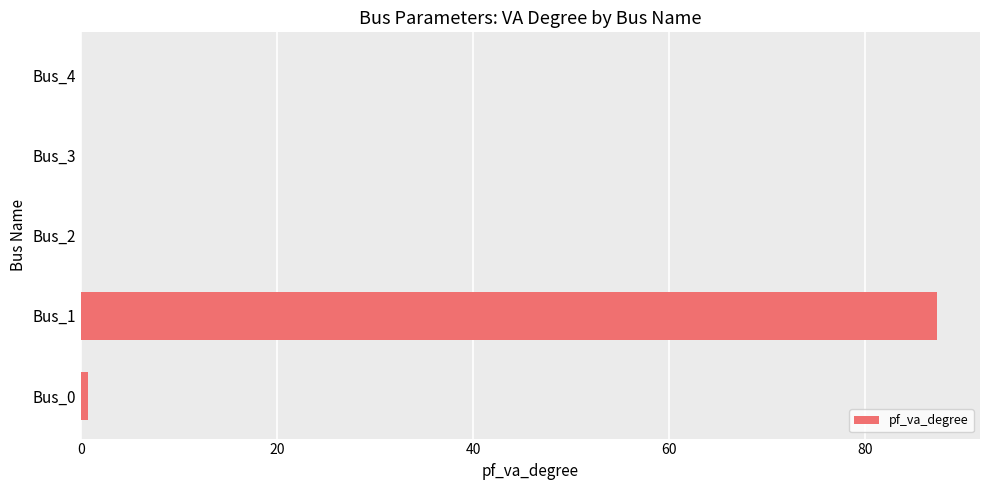

True or false: the data shows -31.6 at Bus_4.

False